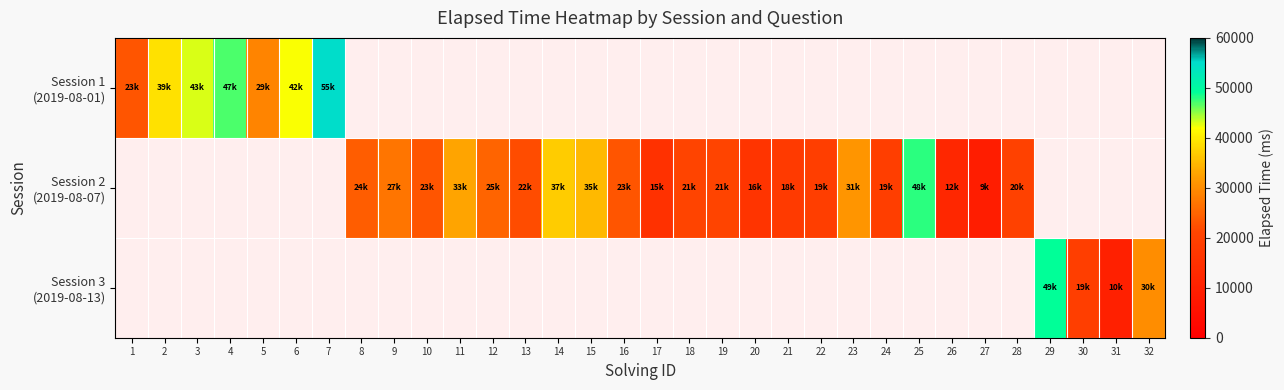

Count the number of categories in the chart.

32